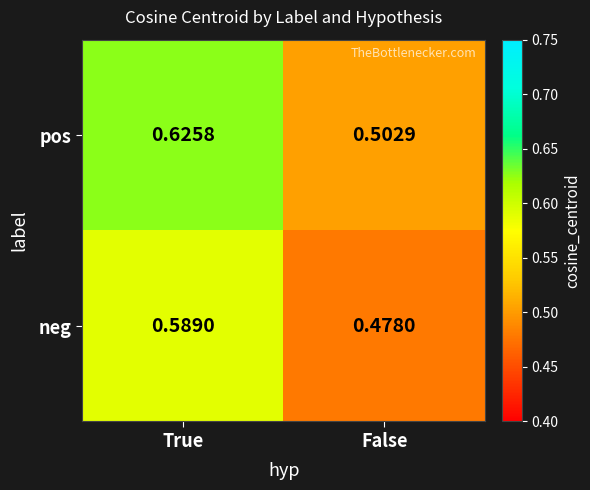

Between True and False, which series saw the biggest shift?

pos